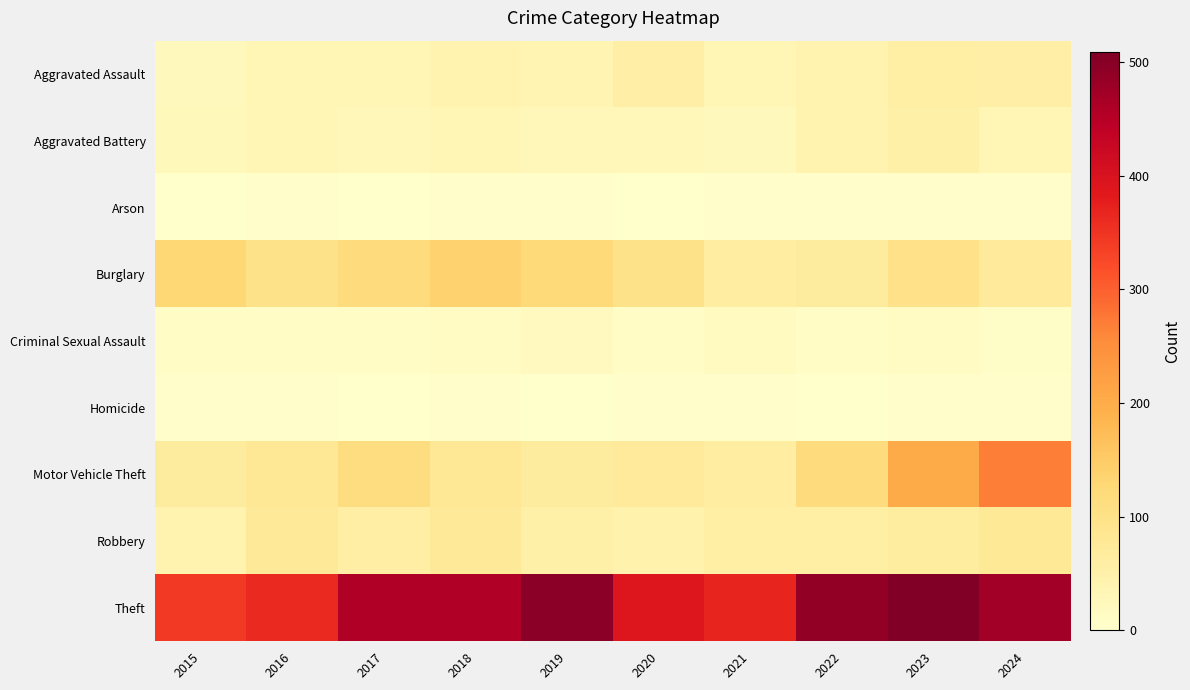

Between 2023 and 2017, which is larger?

2023